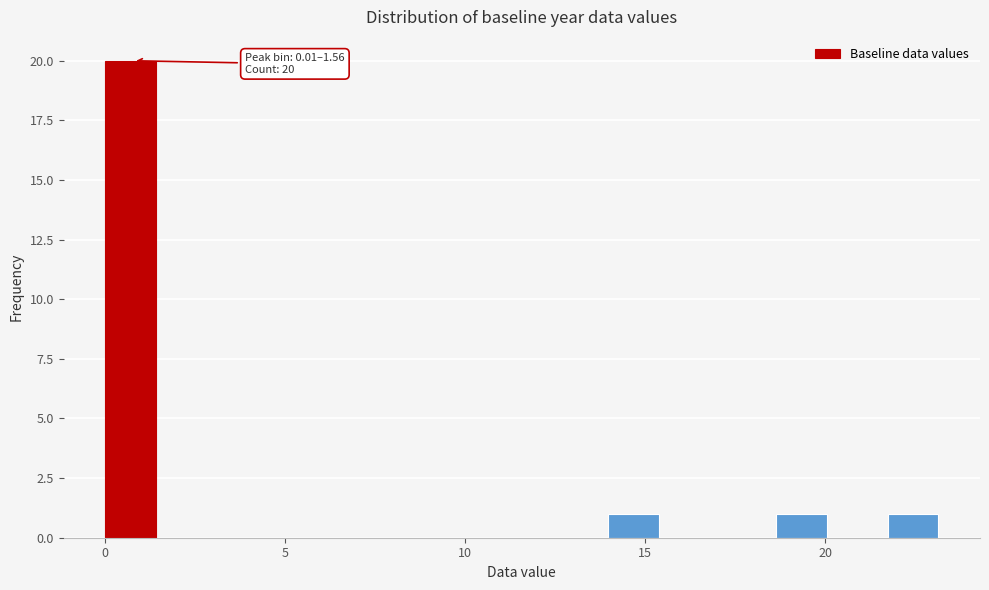

Around what value on the x-axis is the tallest bar? Give the approximate position of its centre, as read against the axis.

0.5